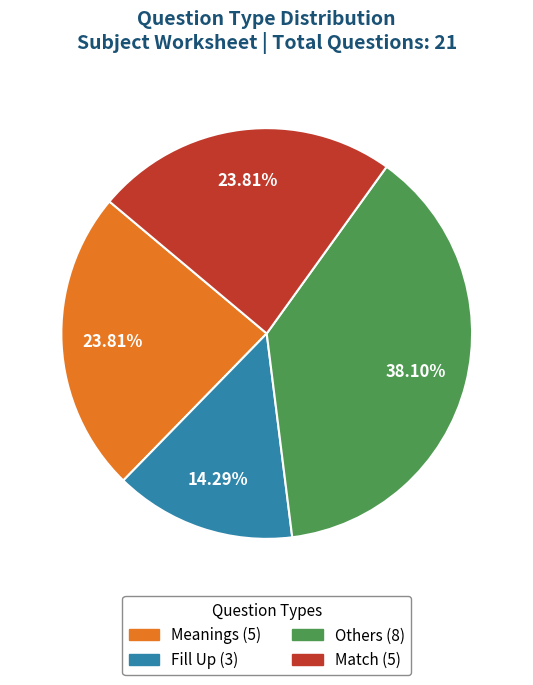

Which slice is the largest?

Others